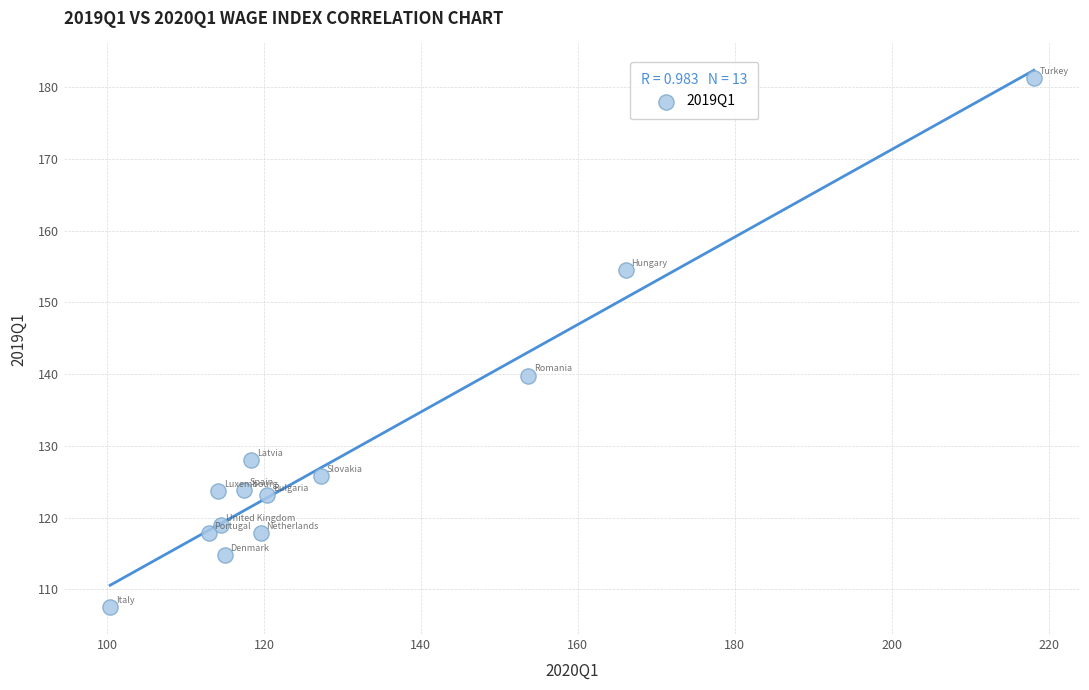

What is the range of Y values (max minus min)?

73.8